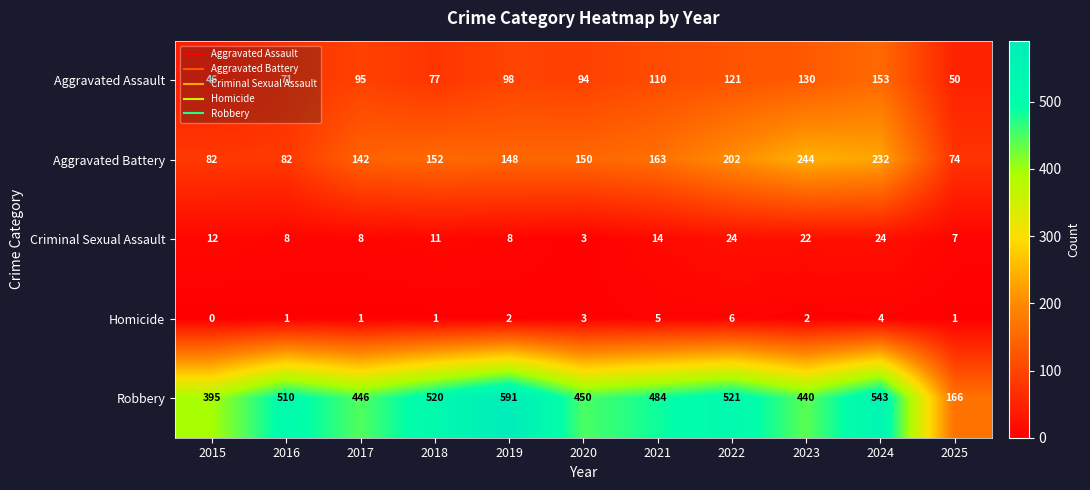

The Criminal Sexual Assault series shows 8 at 2017. True or false?

True